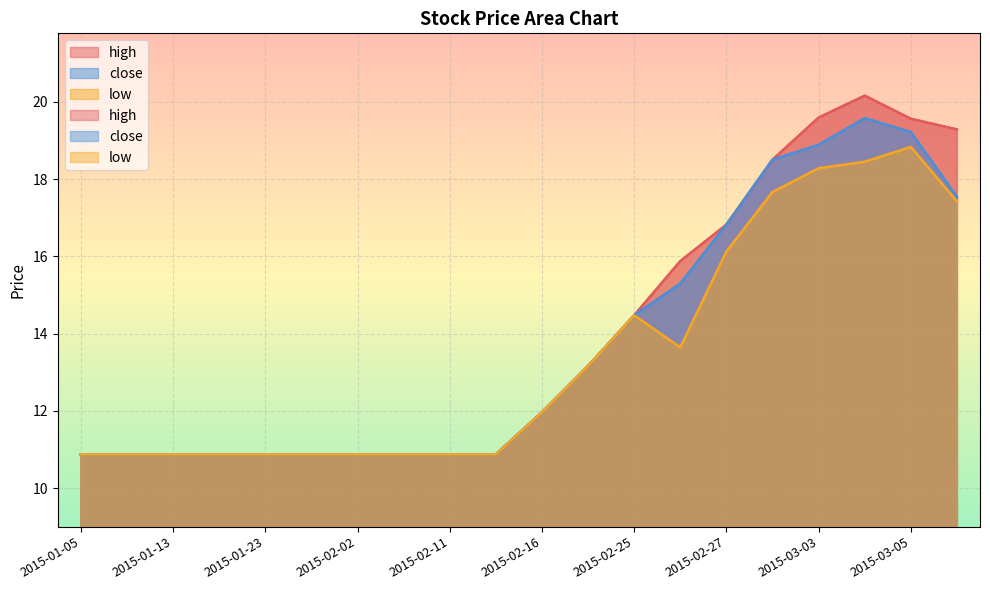

Reading left to right, what are all the values shown in this chart?

high: 10.9	10.9	10.9	10.9	10.9	10.9	10.9	10.9	10.9	10.9	12.0	13.2	14.5	15.9	16.8	18.5	19.6	20.2	19.6	19.3
close: 10.9	10.9	10.9	10.9	10.9	10.9	10.9	10.9	10.9	10.9	12.0	13.2	14.5	15.3	16.8	18.5	18.9	19.6	19.2	17.5
low: 10.9	10.9	10.9	10.9	10.9	10.9	10.9	10.9	10.9	10.9	12.0	13.2	14.5	13.6	16.1	17.7	18.3	18.4	18.8	17.4